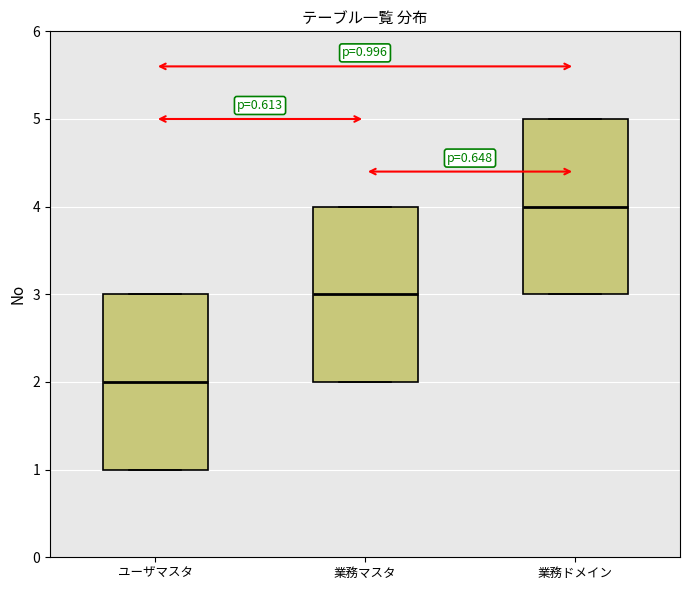

Which box's median line is the highest?

業務ドメイン